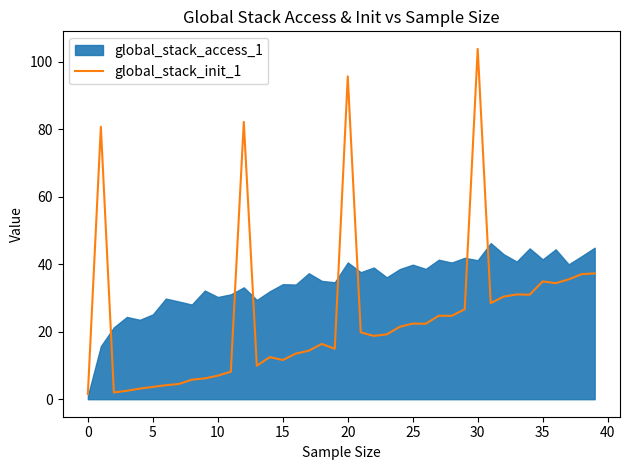

True or false: global_stack_init_1 has a value of 7.0 at 10.

True